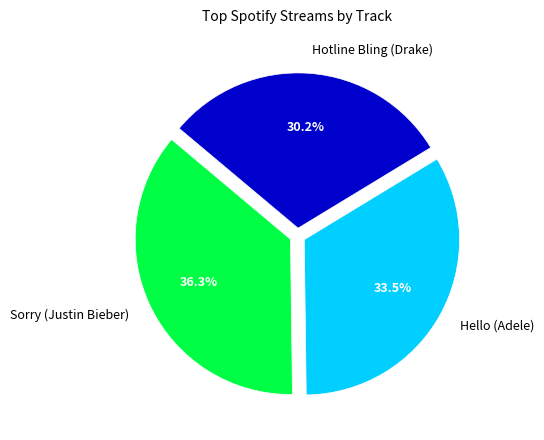

Does Sorry (Justin Bieber) represent more than half of the total?

No